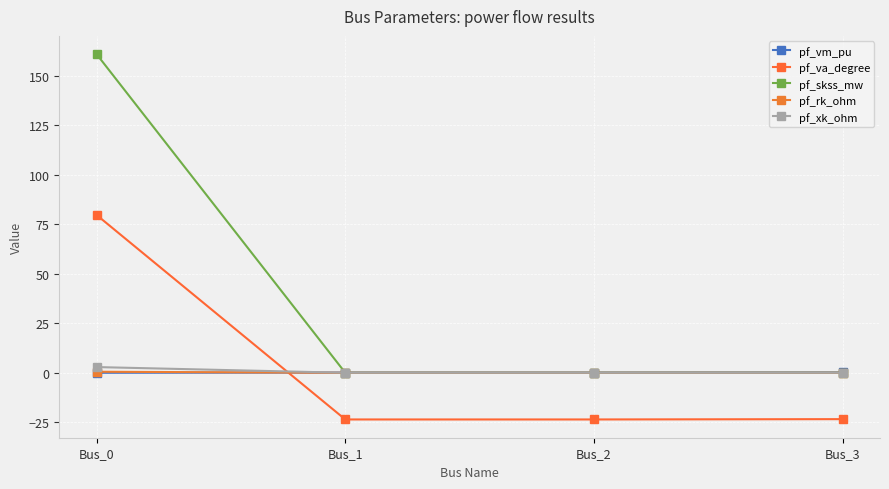

What is the difference between the maximum and minimum values in the pf_rk_ohm series?

0.5